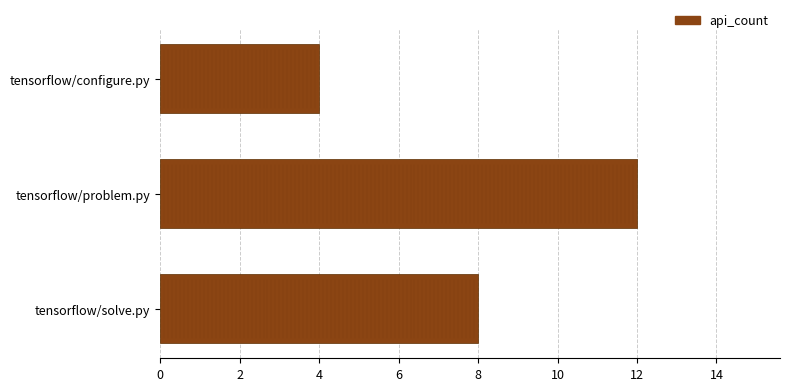

Which category has the highest value across all series?

tensorflow/problem.py